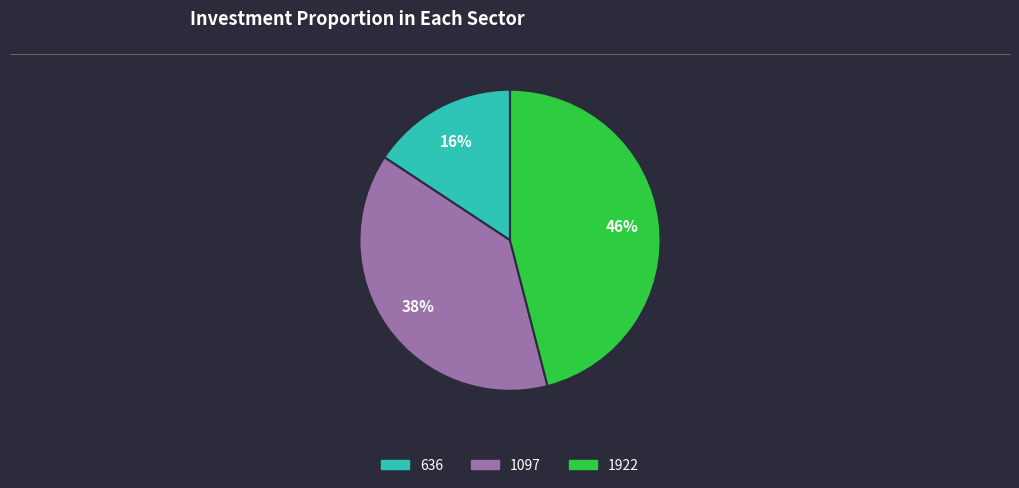

Which category has the biggest portion of the pie?

1922